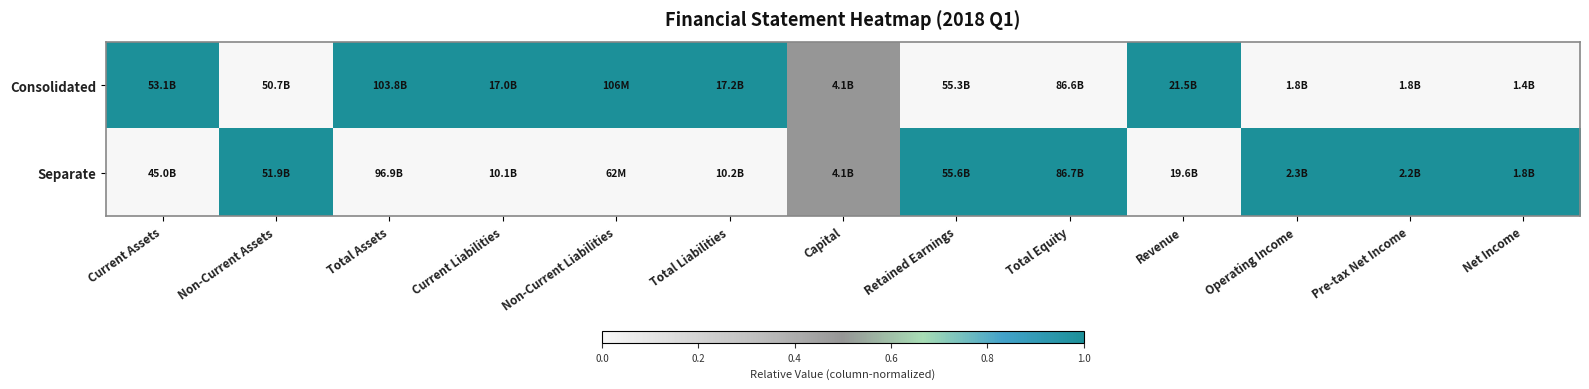

Which series changed the most between Retained Earnings and Total Equity?

Consolidated